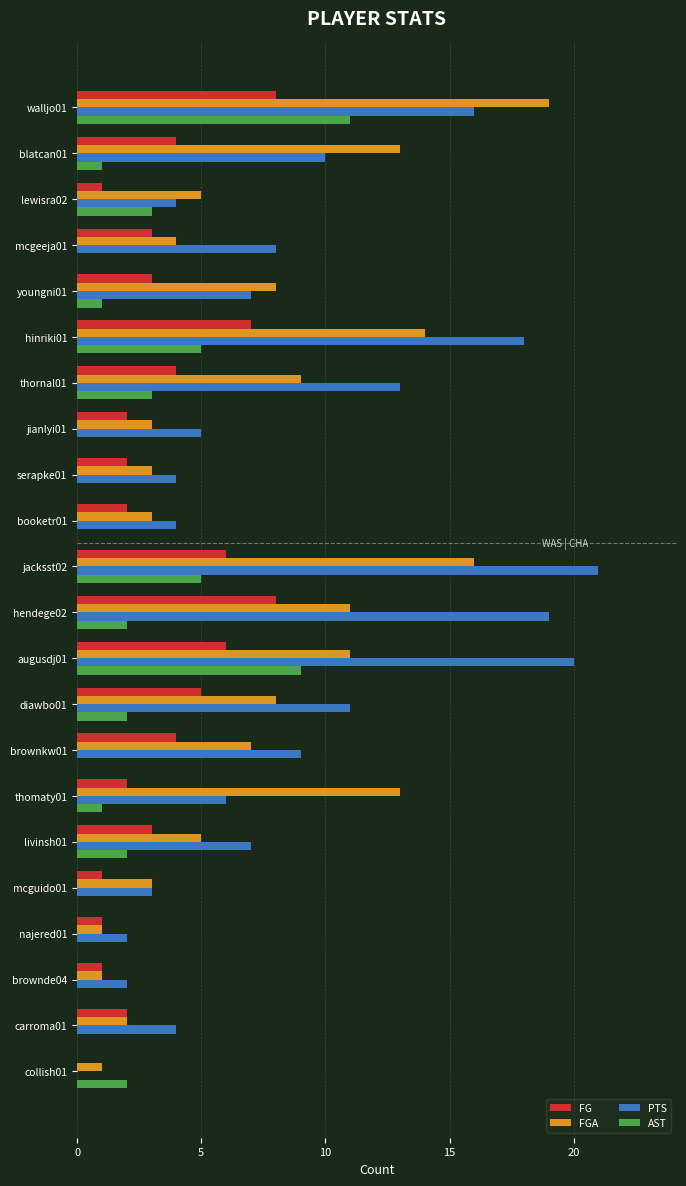

Which series has the largest total across all categories?

PTS